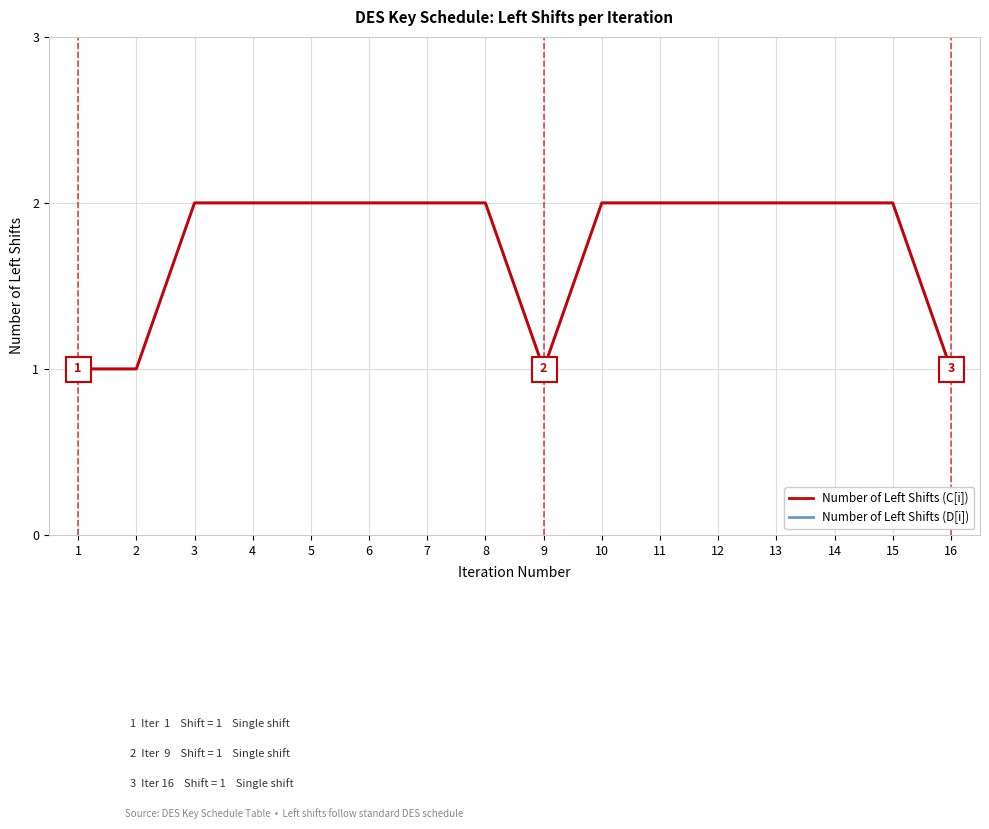

Does the chart display data point markers on the line(s)?

No